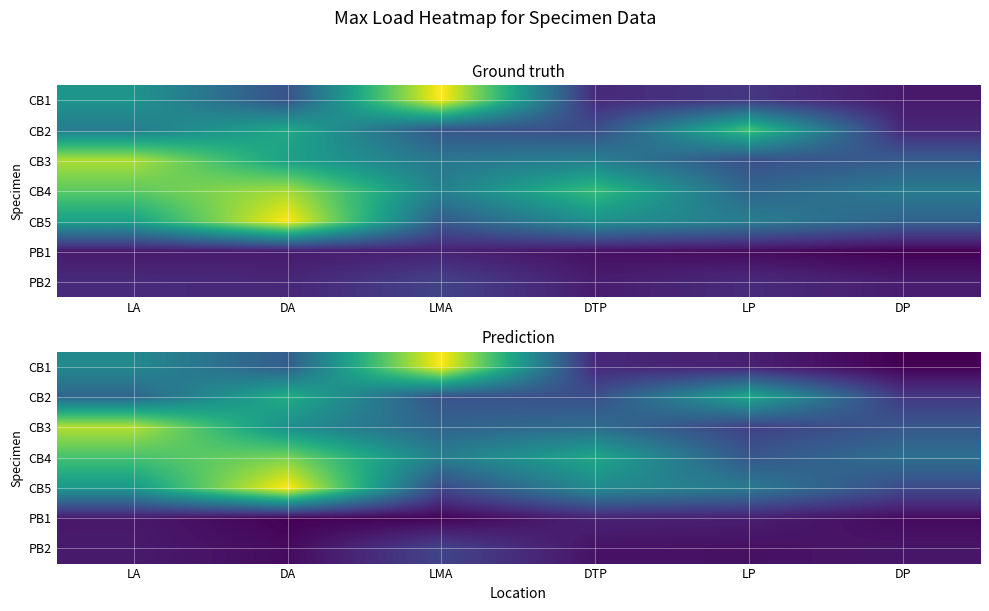

At which label does CB3 first exceed 31?

LA